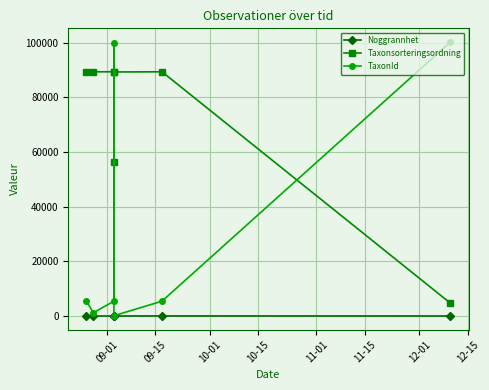

How many lines are shown in the chart?

3